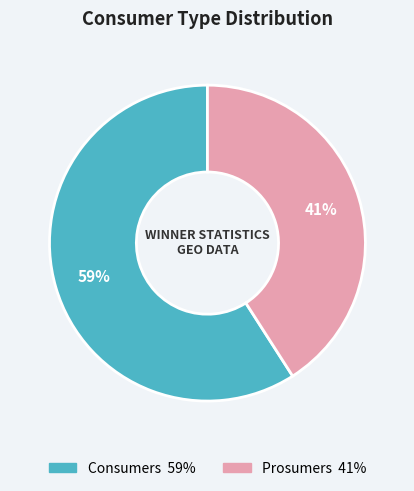

Which category has the biggest portion of the pie?

Consumers